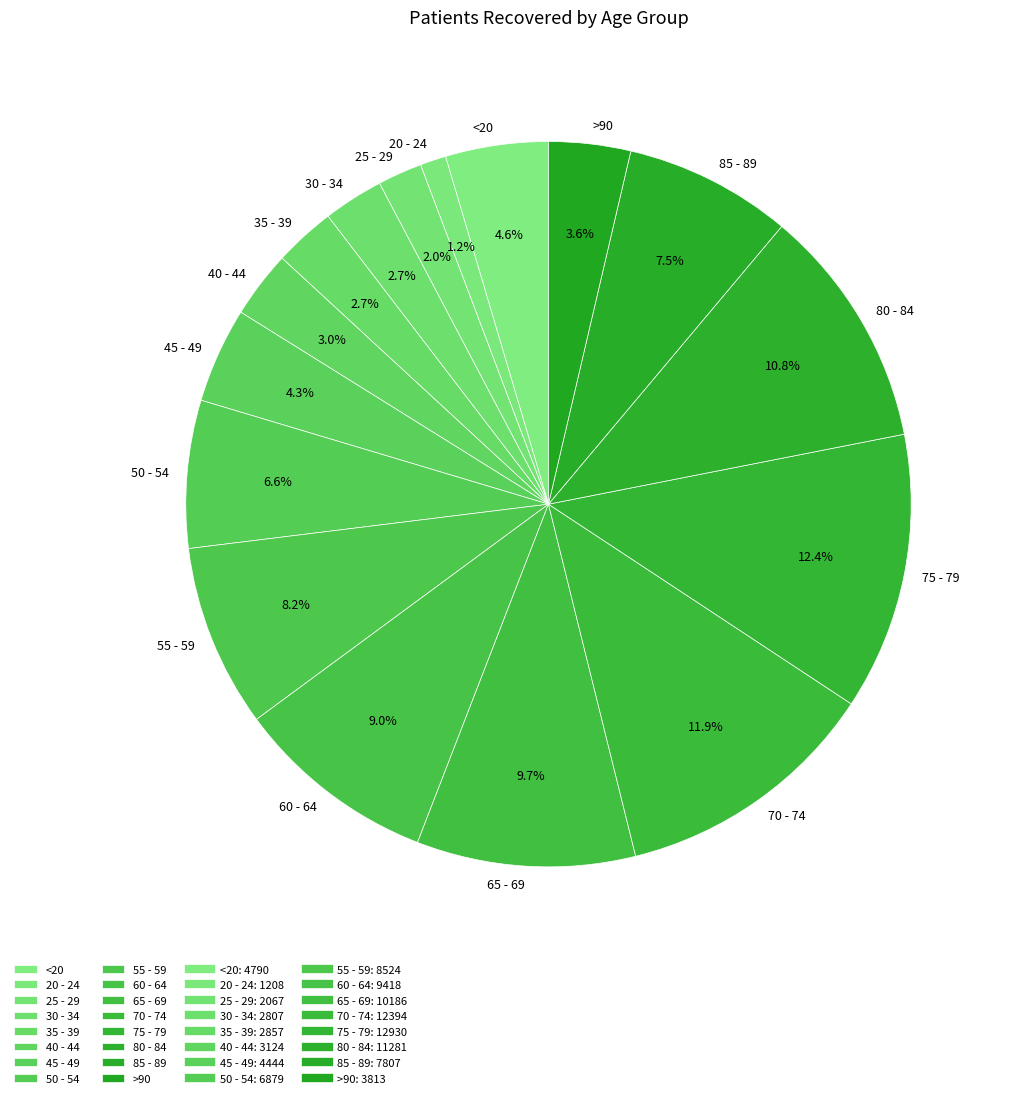

What percentage is the 65 - 69 slice, to the nearest percent?

10%